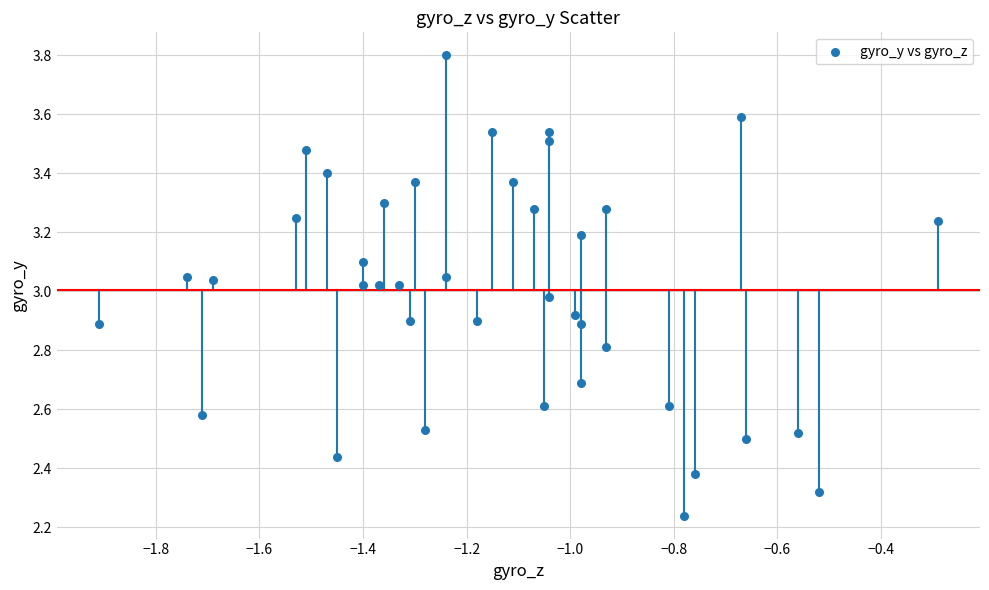

What is the range of Y values (max minus min)?

1.6